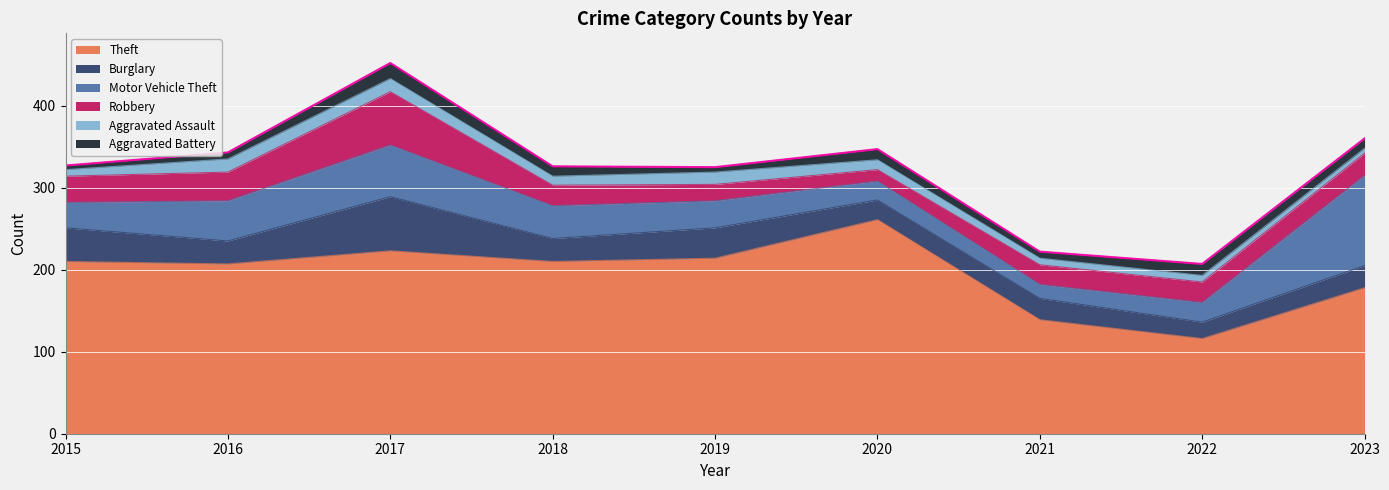

At 2022, list the series in order from largest to smallest.

Theft, Robbery, Motor Vehicle Theft, Burglary, Aggravated Battery, Aggravated Assault